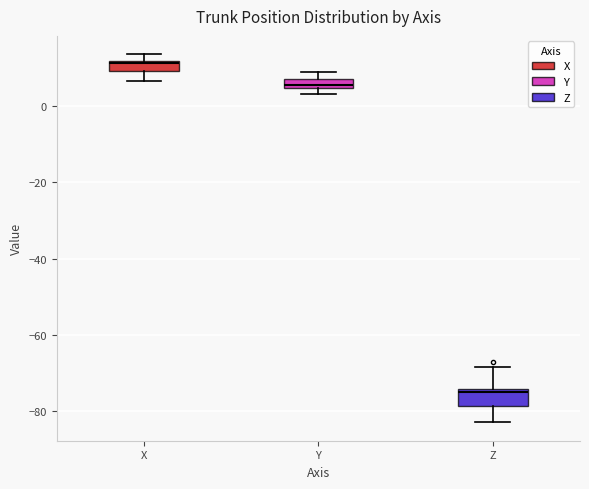

Where is the upper edge of the box for X on the y-axis? The values are not printed on the chart, so give them approximately, as read against the axis.

12